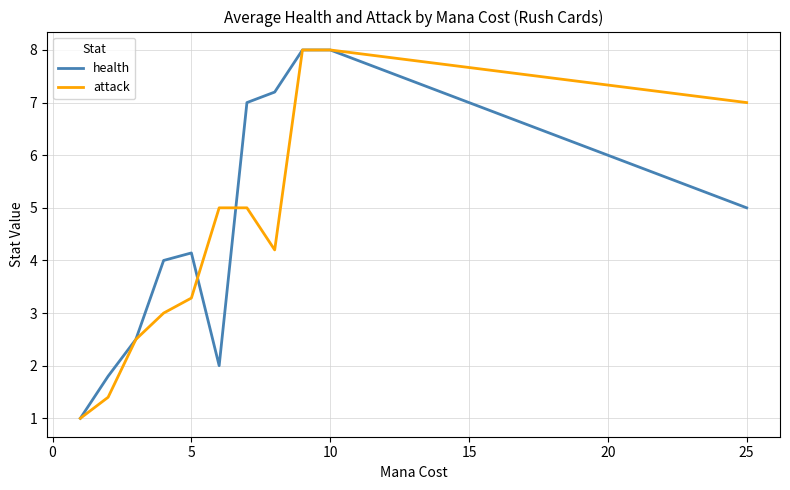

What is the minimum value shown in the chart?

1.0